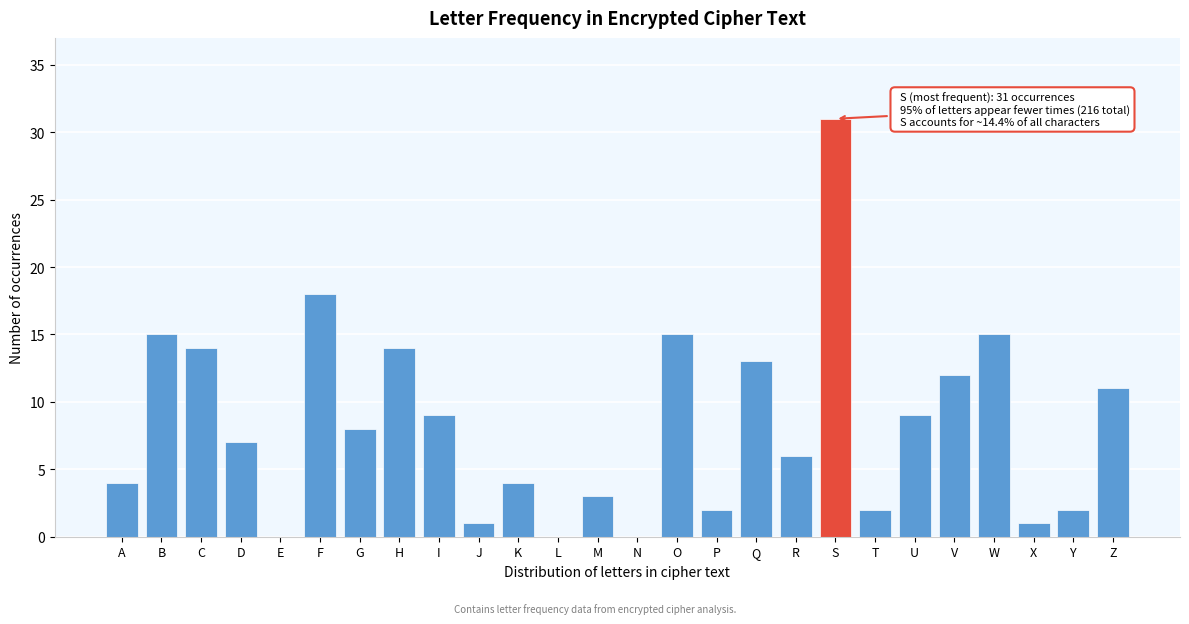

Reading right to left, list all the values displayed in this chart.

Z=11	Y=2	X=1	W=15	V=12	U=9	T=2	S=31	R=6	Q=13	P=2	O=15	N=0	M=3	L=0	K=4	J=1	I=9	H=14	G=8	F=18	E=0	D=7	C=14	B=15	A=4